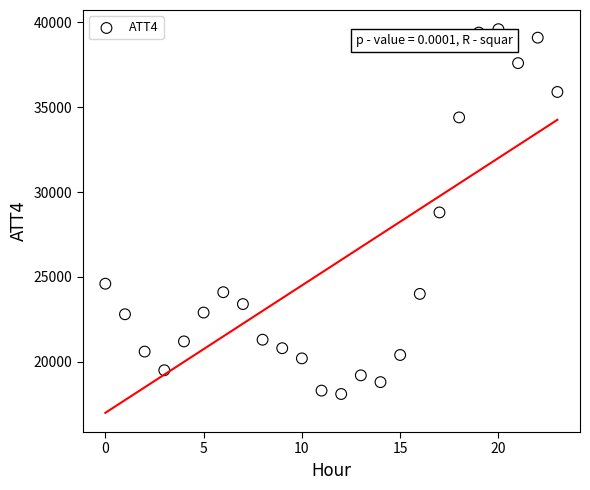

What is the range of Y values (max minus min)?

21500